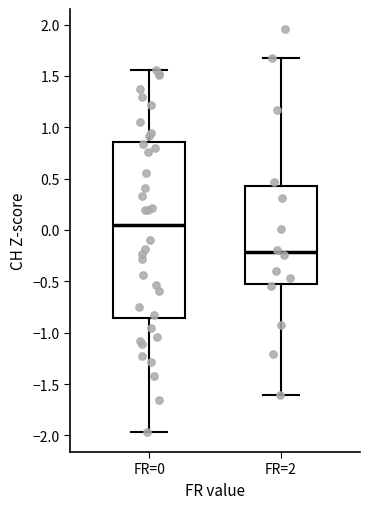

Reading left to right, transcribe this box plot: for each box, give where its median line is, the range the box spans, and where its two whiskers end, as read against the y-axis. The values are not printed on the chart, so give them approximately, as read against the axis.

FR=0: median 0.05, box -0.85 to 0.85, whiskers -1.95 to 1.55
FR=2: median -0.20, box -0.55 to 0.45, whiskers -1.60 to 1.70